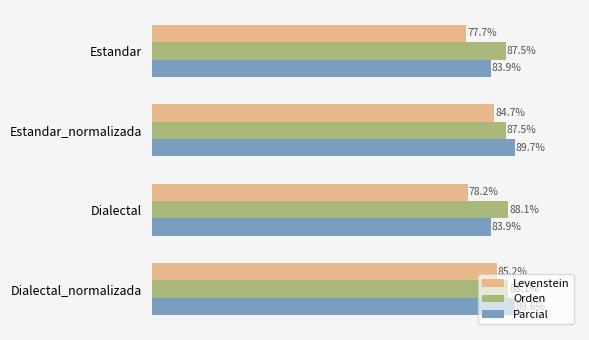

List the labels in order of Levenstein value, smallest first.

Estandar, Dialectal, Estandar_normalizada, Dialectal_normalizada